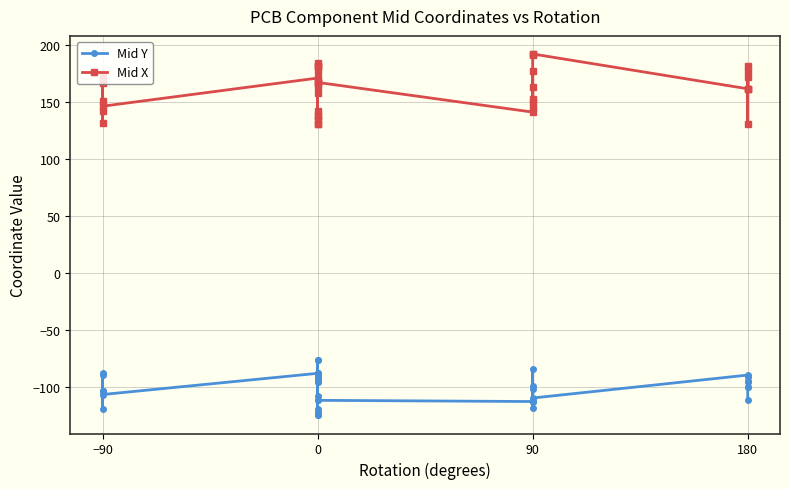

What are all the series names shown in the legend?

Mid Y, Mid X